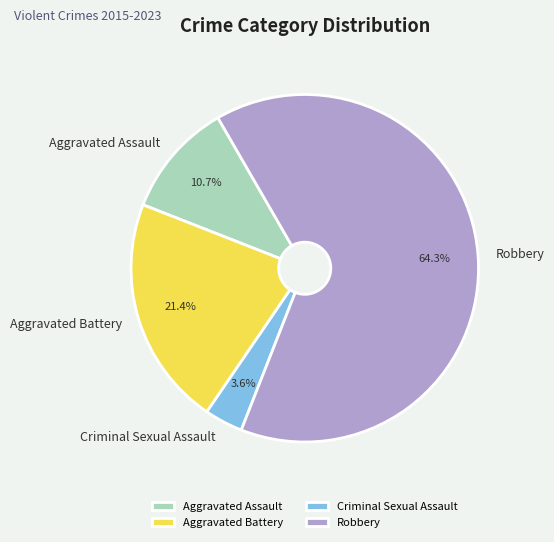

Is the sum of Criminal Sexual Assault and Robbery greater than half?

Yes